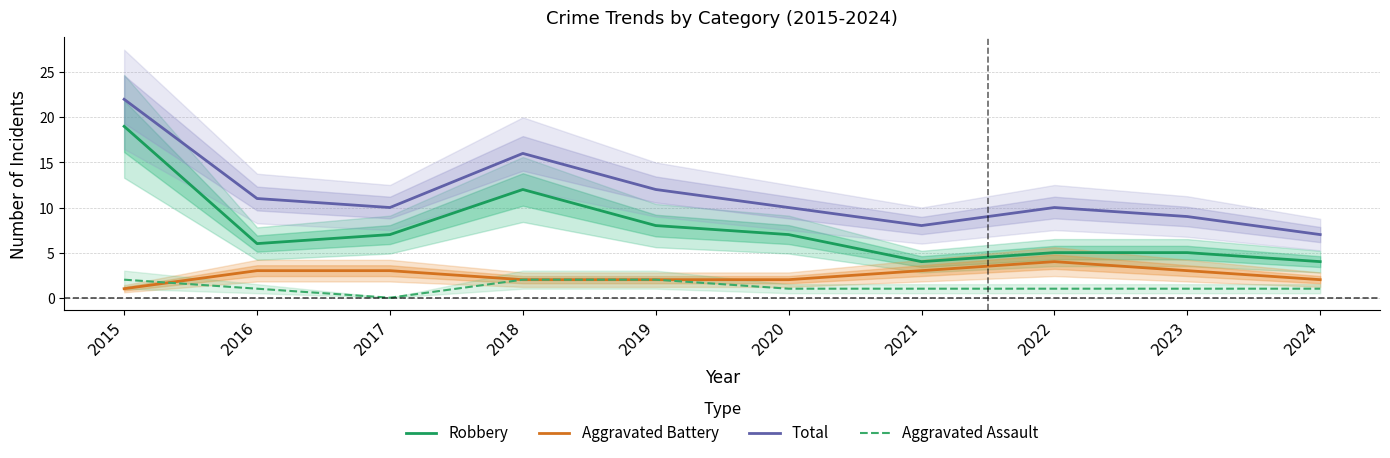

What is the average value of the Total series?

12